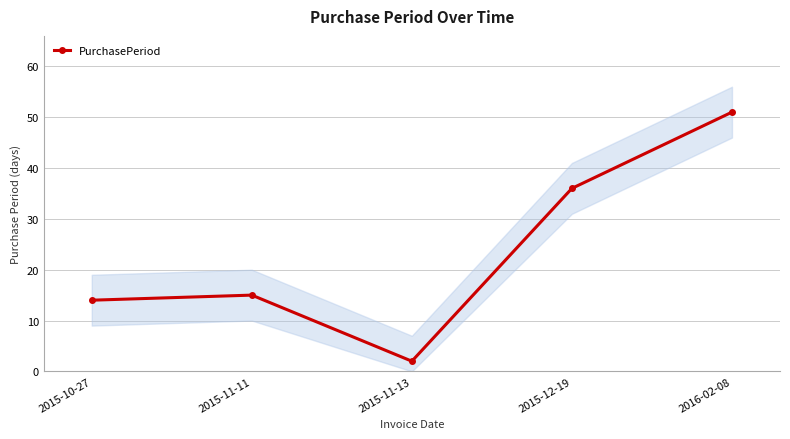

How many points are higher than both their immediate neighbors (excluding endpoints)?

1